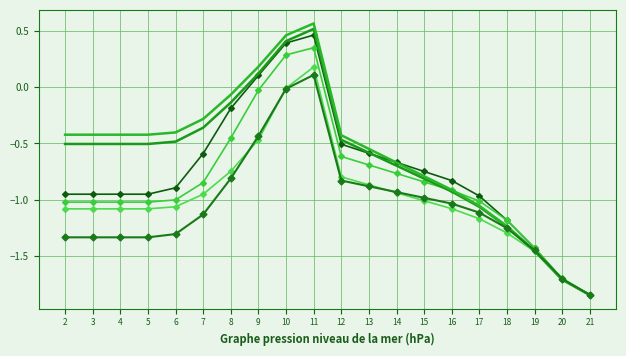

How many categories are shown in the chart?

20